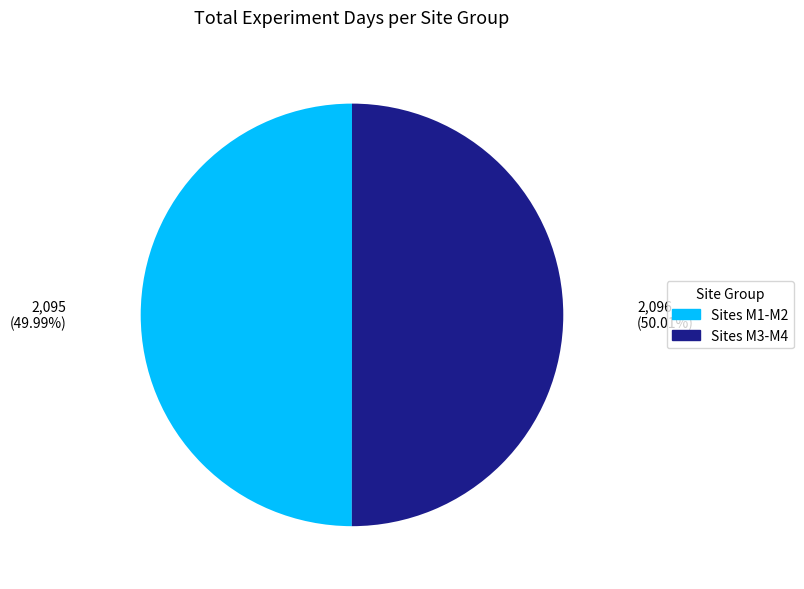

Do Sites M3-M4 and Sites M1-M2 together represent more than half of the pie?

Yes